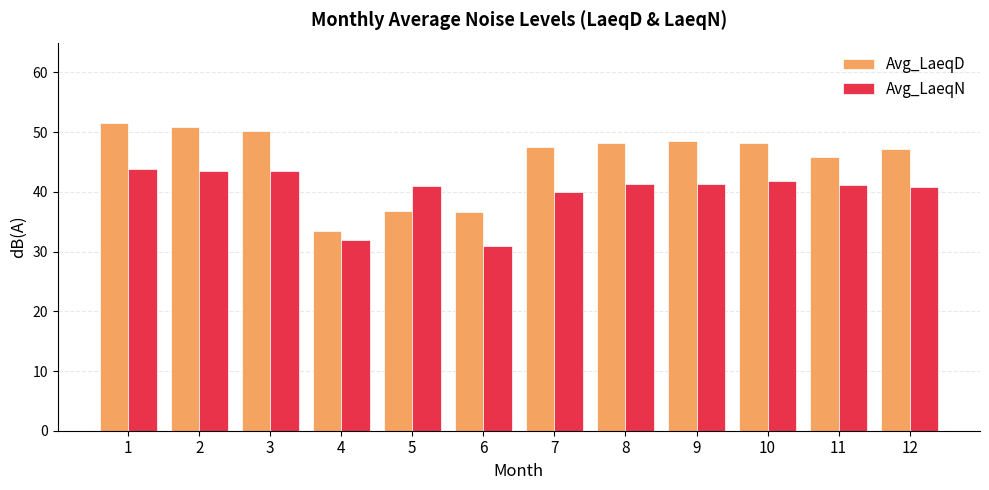

What is the minimum value for Avg_LaeqD?

33.5